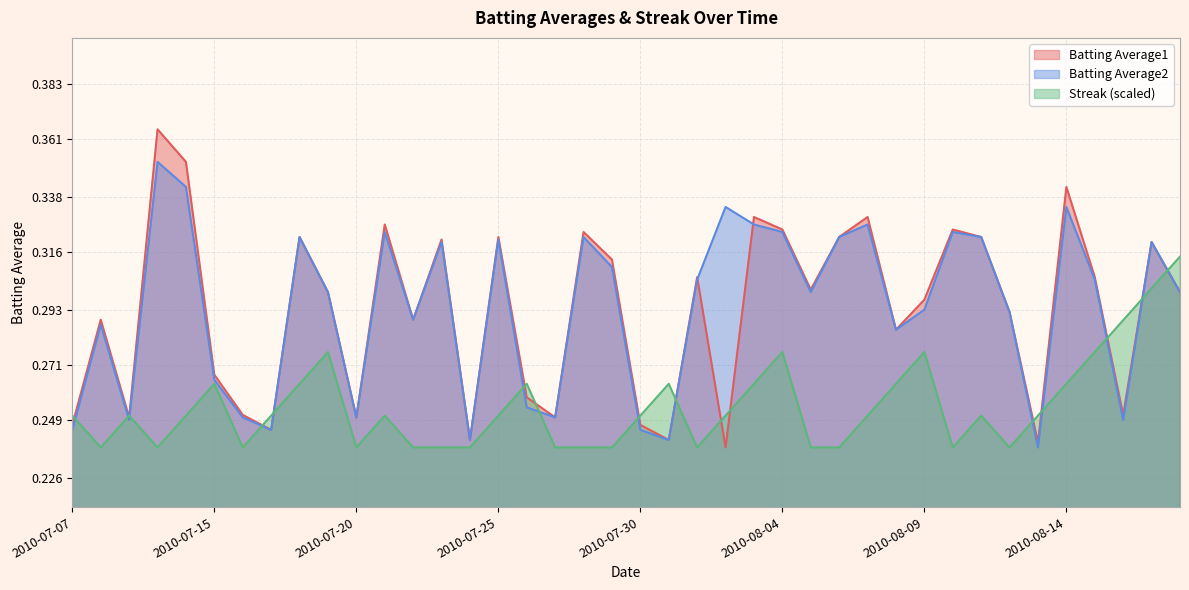

How many interior local valleys does the Batting Average1 series have?

12